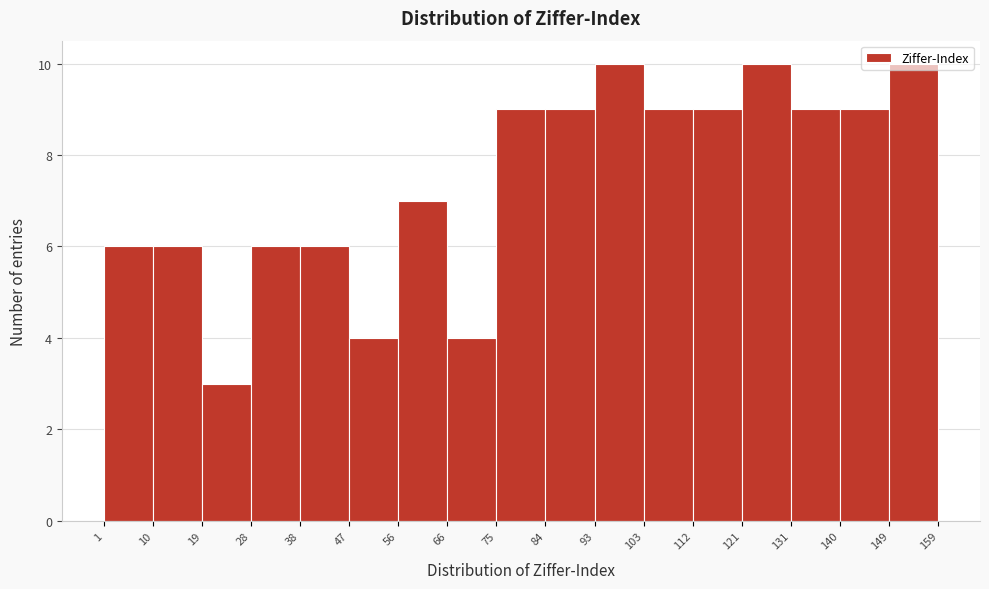

What is the height of the bar covering 47 to 56 on the x-axis? The values are not printed on the chart, so give them approximately, as read against the axis.

4